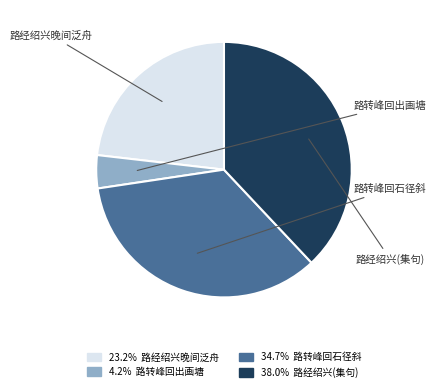

Rank the categories by value from lowest to highest.

浣溪沙·路转峰回出画塘, 浣溪沙·路经绍兴晚间泛舟东湖, 浣溪沙·路转峰回石径斜, 浣溪沙·路经绍兴，晚间泛舟东湖，夜宿湖上。与涉园同游两浙归来，集句奉赠